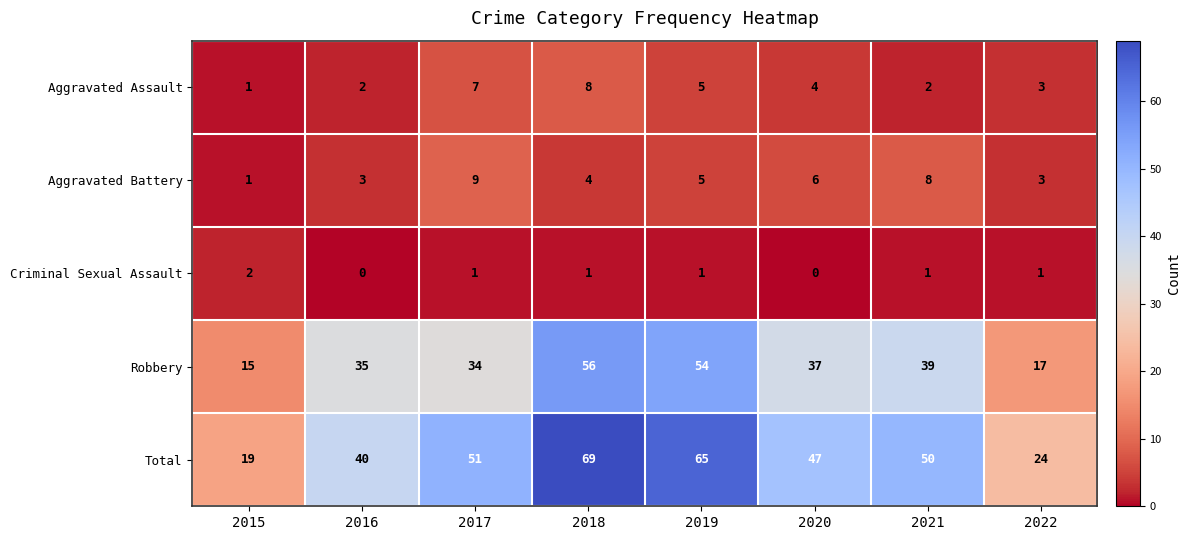

What is the maximum value shown in the chart?

69